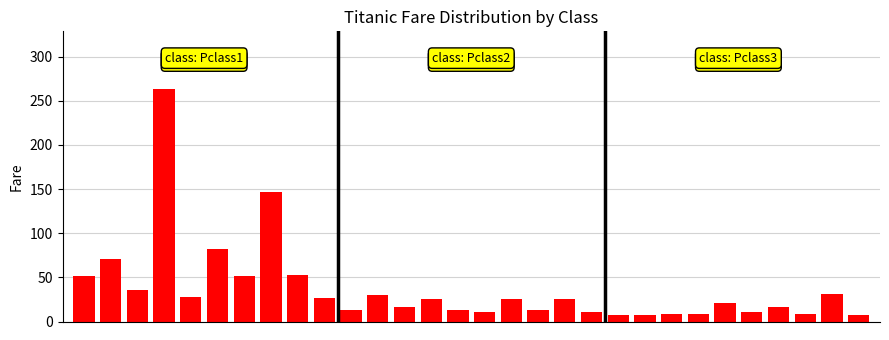

What is the value of the 22nd bar from the left?

7.9